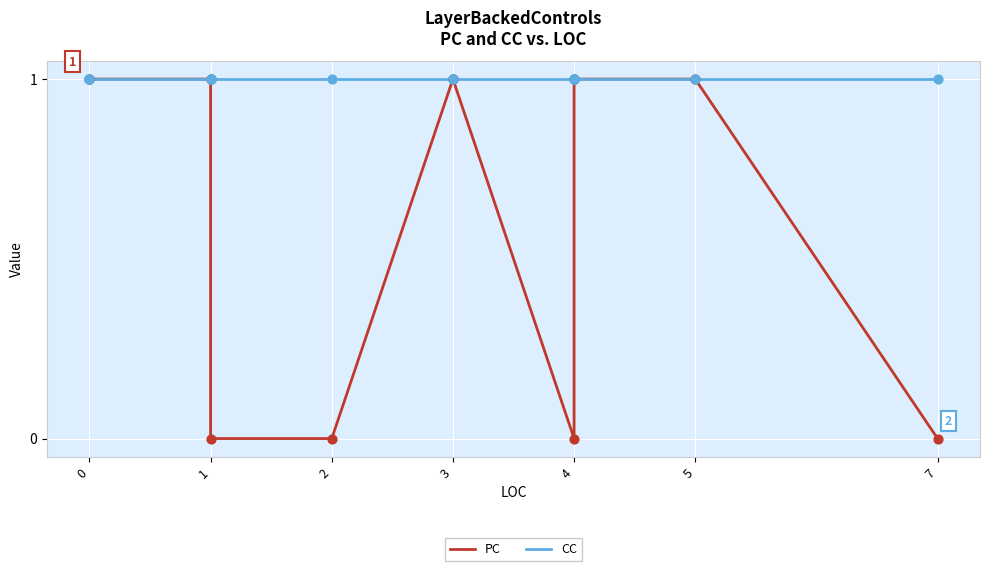

Which series contains the lowest Y value?

PC